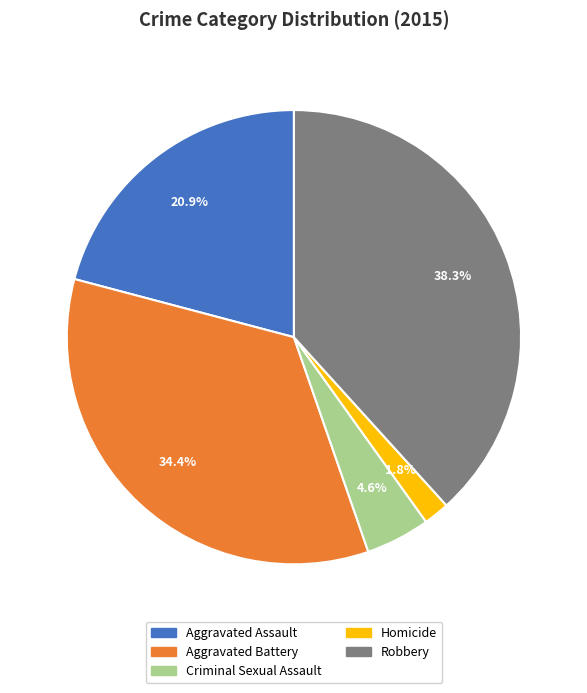

Count the number of slices in the pie.

5